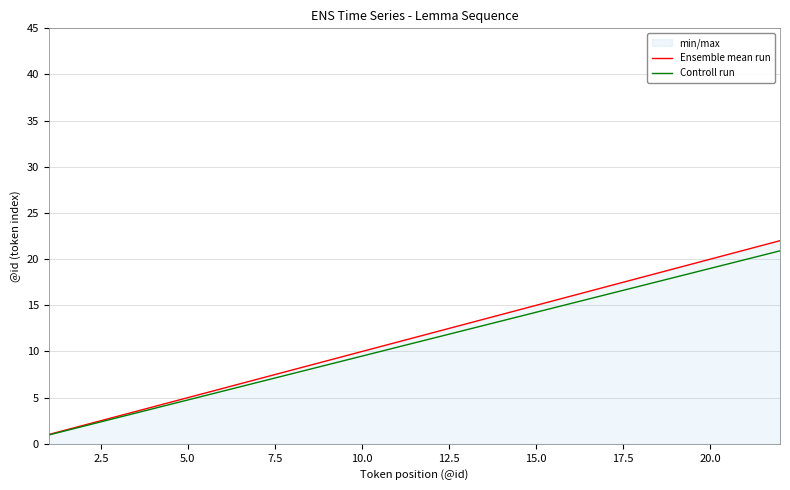

Reading left to right, extract all data points from this chart.

Ensemble mean run: 1.0	2.0	3.0	4.0	5.0	6.0	7.0	8.0	9.0	10.0	11.0	12.0	13.0	14.0	15.0	16.0	17.0	18.0	19.0	20.0	21.0	22.0
Controll run: 0.9	1.9	2.8	3.8	4.8	5.7	6.6	7.6	8.5	9.5	10.4	11.4	12.3	13.3	14.2	15.2	16.1	17.1	18.1	19.0	19.9	20.9